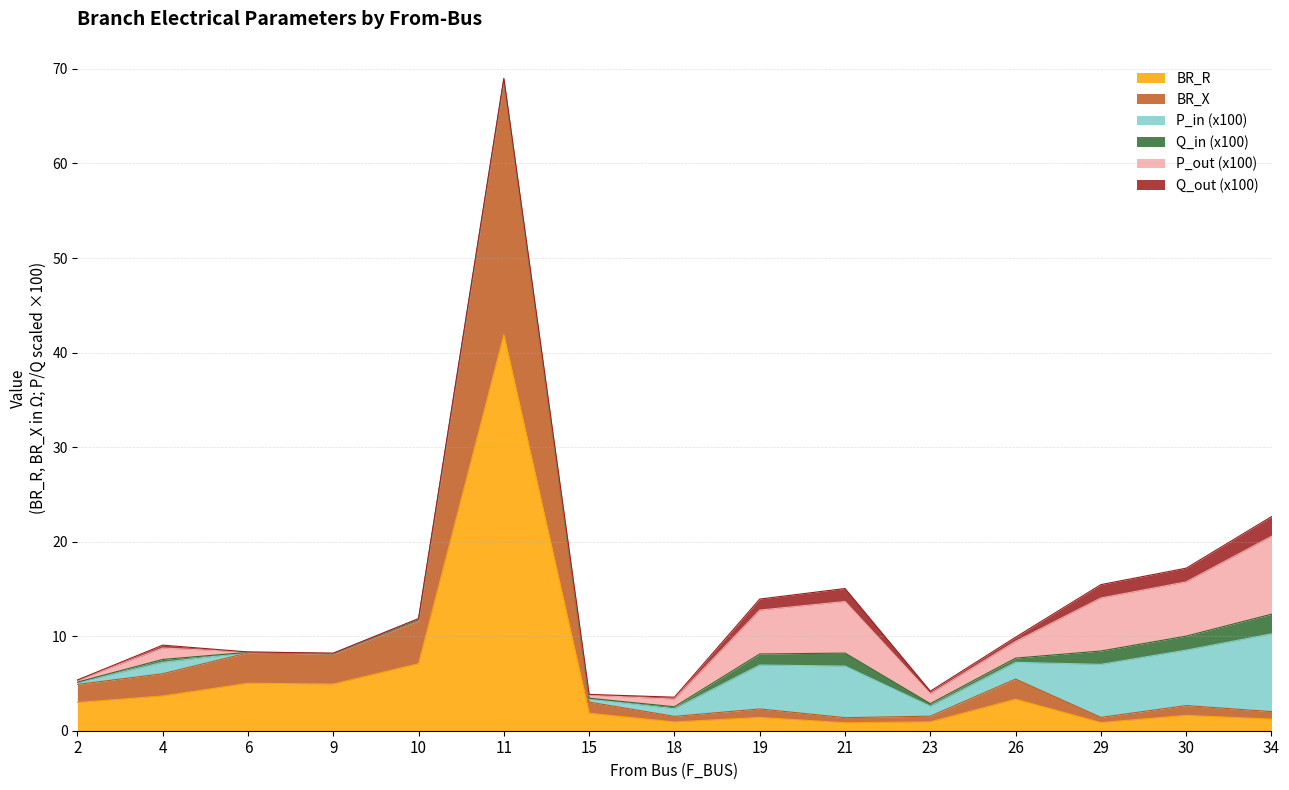

Which category has the highest value across all series?

11